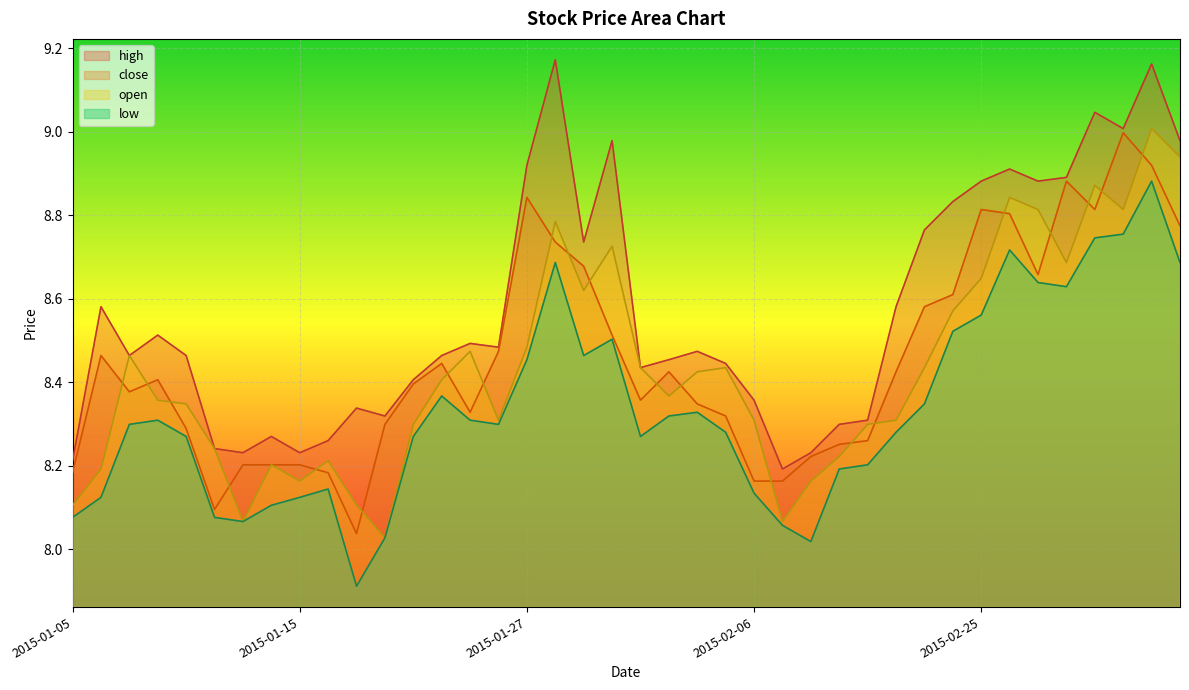

What is the difference between the high values at 2015-01-08 and 2015-02-27?

0.4